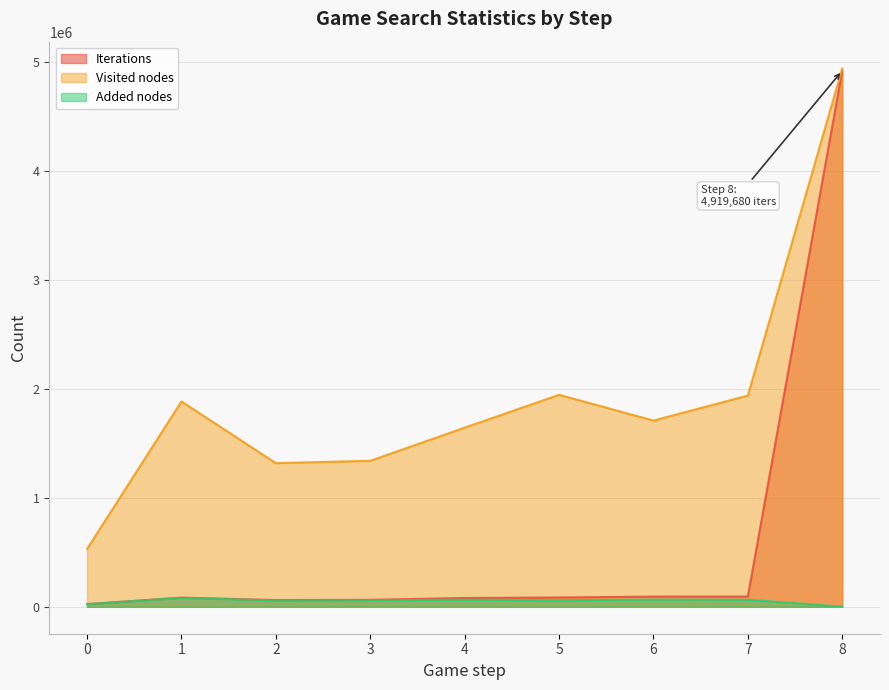

What is the approximate value of Added nodes at 6, to the nearest 50?

66300